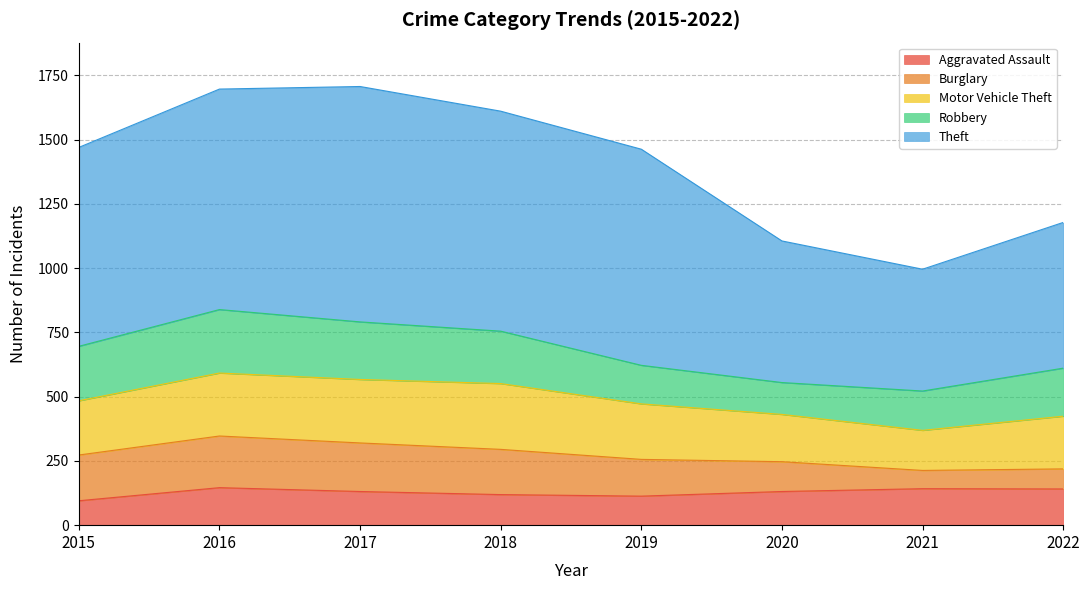

In Theft, how many points are higher than both neighbors (excluding endpoints)?

1